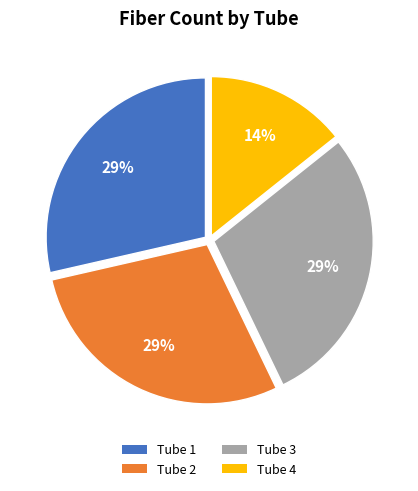

To the nearest percent, what is the combined percentage of Tube 3 and Tube 4?

43%